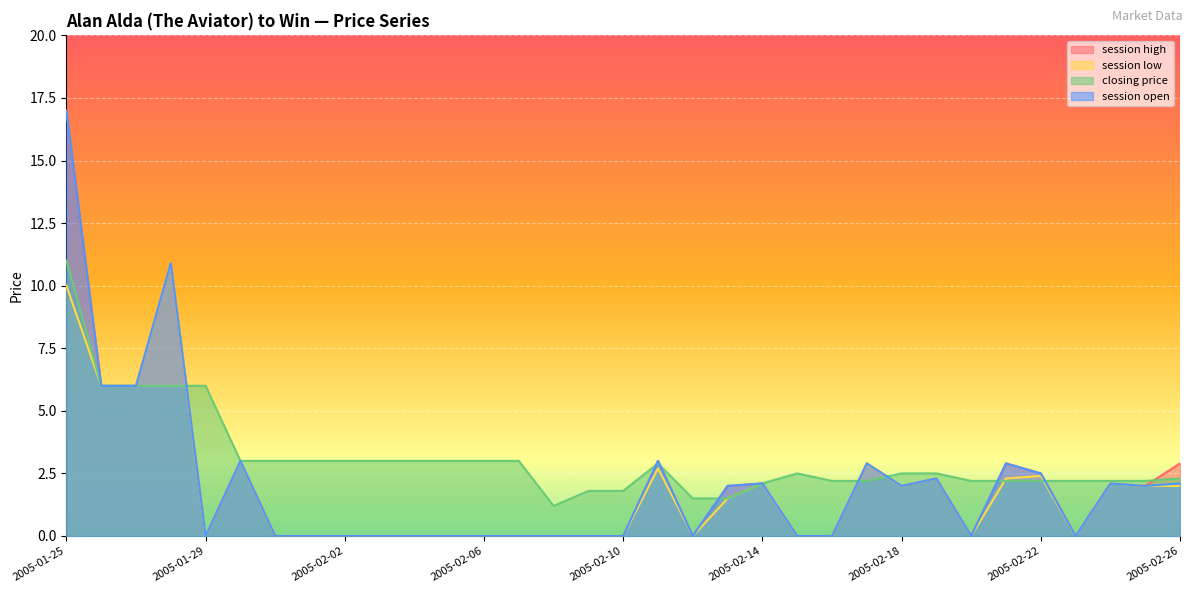

How many categories are shown in the chart?

33